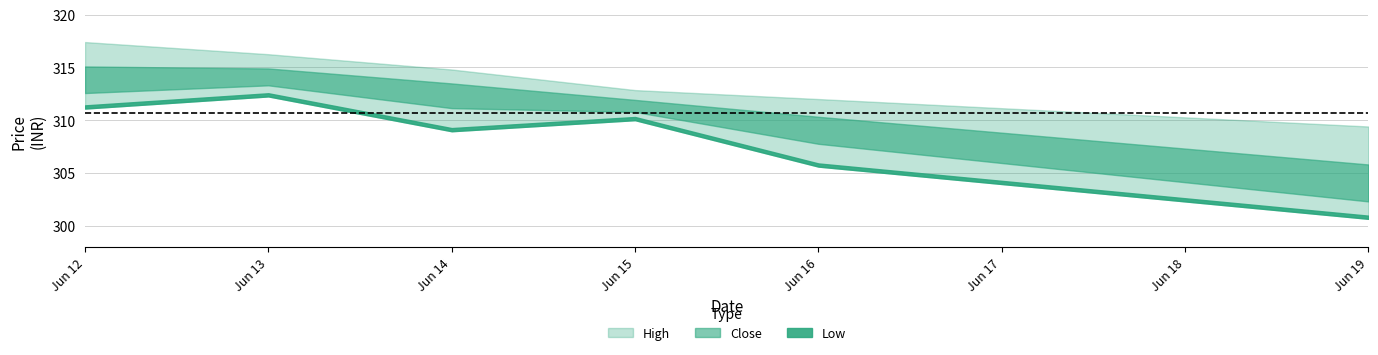

True or false: Close and Low cross at least once.

False